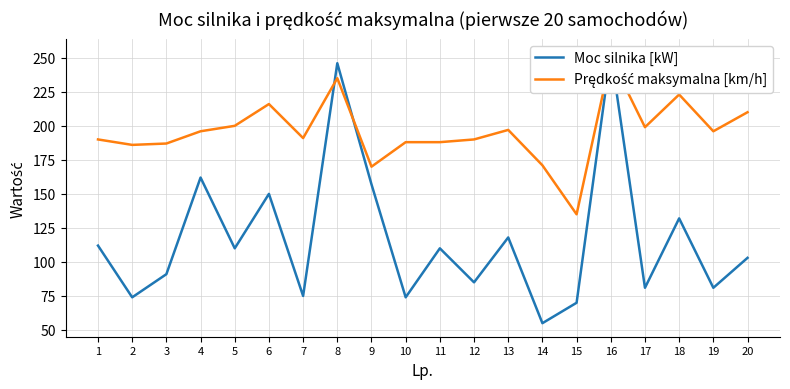

Which series has the widest spread of values?

Moc silnika [kW]